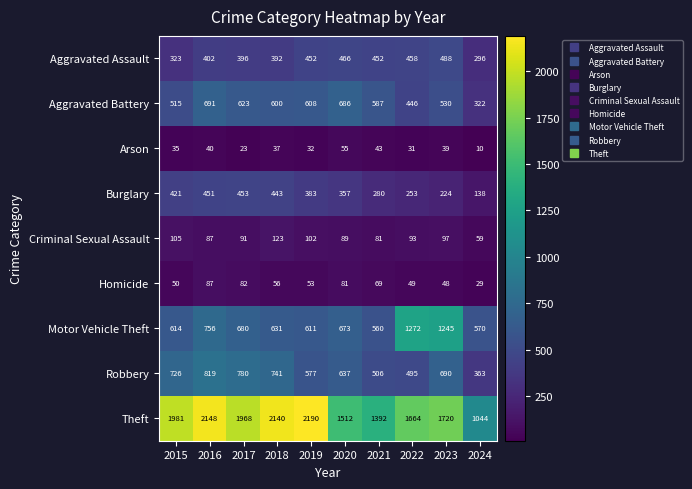

How many data points does each series have?

10